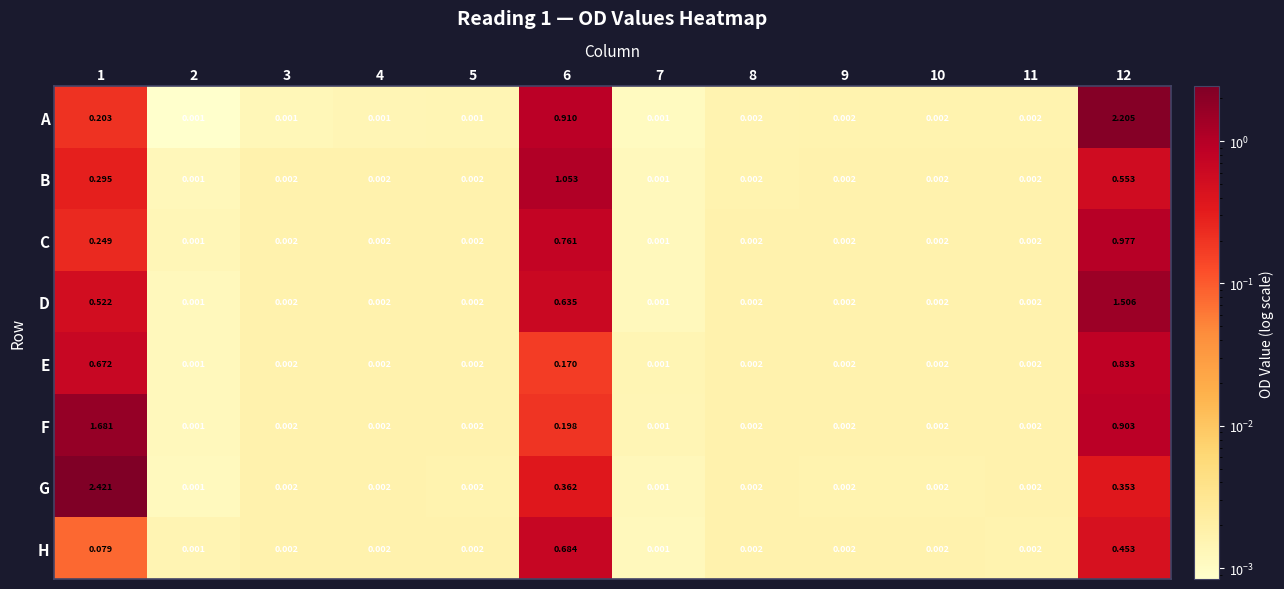

Which series has the largest total across all categories?

A